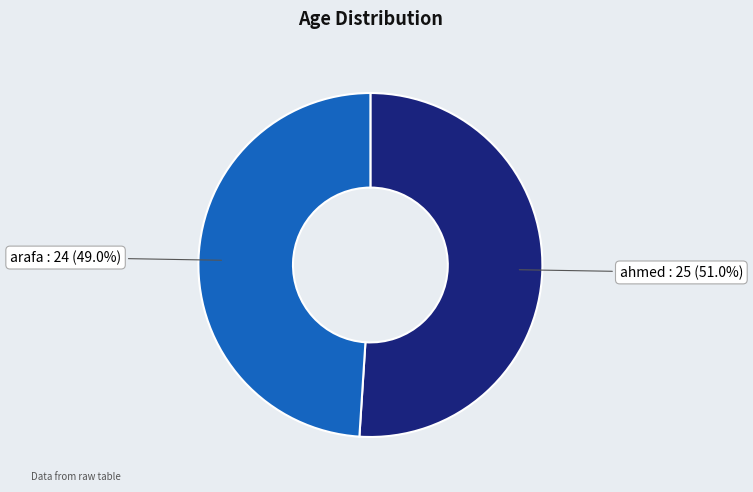

How many slices are in this pie chart?

2